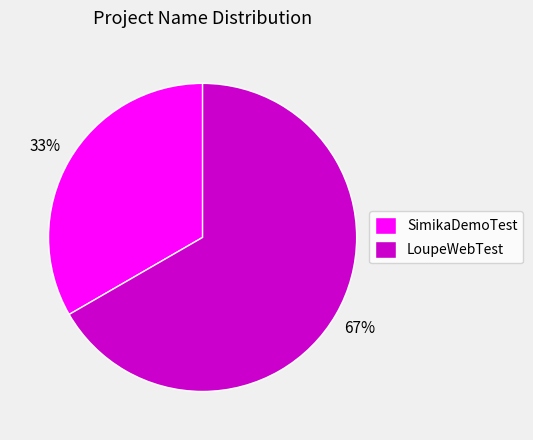

Combined, do LoupeWebTest and SimikaDemoTest account for over 50%?

Yes